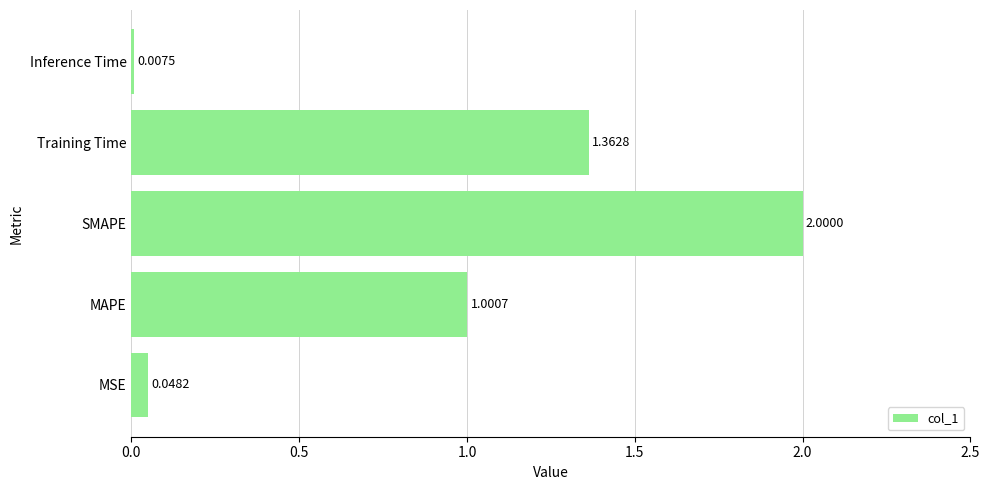

What is the average value?

0.9